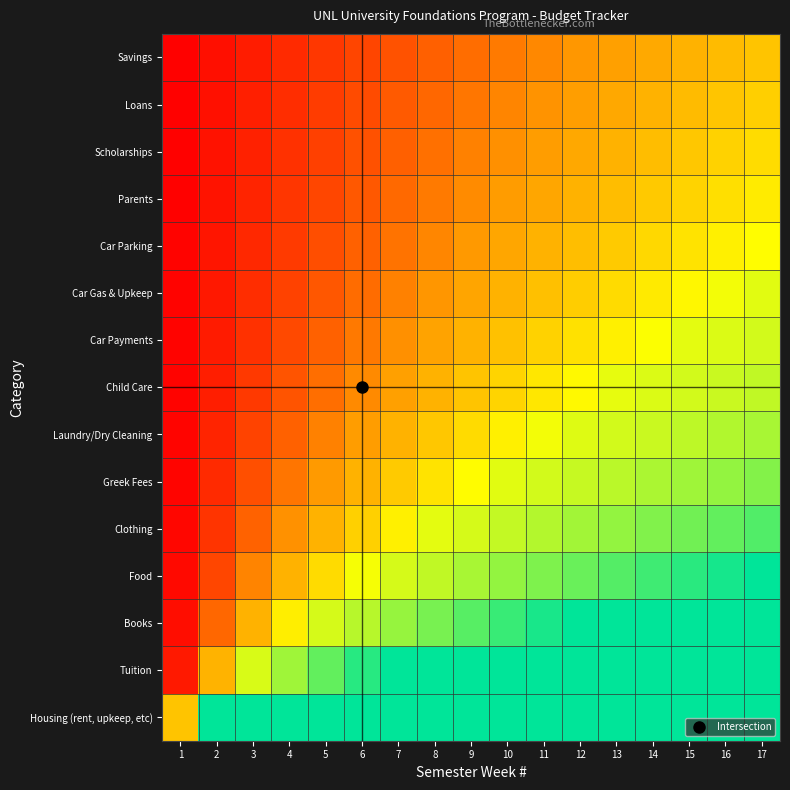

Reading left to right, list all the values displayed in this chart.

Housing (rent, upkeep, etc): 1=0.5	2=1.0	3=1.0	4=1.0	5=1.0	6=1.0	7=1.0	8=1.0	9=1.0	10=1.0	11=1.0	12=1.0	13=1.0	14=1.0	15=1.0	16=1.0	17=1.0
Tuition: 1=0.1	2=0.5	3=0.7	4=0.8	5=0.9	6=0.9	7=1.0	8=1.0	9=1.0	10=1.0	11=1.0	12=1.0	13=1.0	14=1.0	15=1.0	16=1.0	17=1.0
Books: 1=0.0	2=0.3	3=0.5	4=0.6	5=0.7	6=0.8	7=0.8	8=0.8	9=0.9	10=0.9	11=1.0	12=1.0	13=1.0	14=1.0	15=1.0	16=1.0	17=1.0
Food: 1=0.0	2=0.2	3=0.3	4=0.5	5=0.6	6=0.7	7=0.7	8=0.7	9=0.8	10=0.8	11=0.8	12=0.9	13=0.9	14=0.9	15=0.9	16=1.0	17=1.0
Clothing: 1=0.0	2=0.1	3=0.3	4=0.4	5=0.5	6=0.5	7=0.6	8=0.7	9=0.7	10=0.7	11=0.8	12=0.8	13=0.8	14=0.8	15=0.8	16=0.9	17=0.9
Greek Fees: 1=0.0	2=0.1	3=0.2	4=0.3	5=0.4	6=0.5	7=0.5	8=0.6	9=0.7	10=0.7	11=0.7	12=0.7	13=0.8	14=0.8	15=0.8	16=0.8	17=0.8
Laundry/Dry Cleaning: 1=0.0	2=0.1	3=0.2	4=0.3	5=0.3	6=0.4	7=0.5	8=0.5	9=0.6	10=0.6	11=0.7	12=0.7	13=0.7	14=0.7	15=0.8	16=0.8	17=0.8
Child Care: 1=0.0	2=0.1	3=0.2	4=0.2	5=0.3	6=0.4	7=0.4	8=0.5	9=0.5	10=0.6	11=0.6	12=0.7	13=0.7	14=0.7	15=0.7	16=0.7	17=0.7
Car Payments: 1=0.0	2=0.1	3=0.1	4=0.2	5=0.3	6=0.3	7=0.4	8=0.4	9=0.5	10=0.5	11=0.5	12=0.6	13=0.6	14=0.7	15=0.7	16=0.7	17=0.7
Car Gas & Upkeep: 1=0.0	2=0.1	3=0.1	4=0.2	5=0.2	6=0.3	7=0.3	8=0.4	9=0.4	10=0.5	11=0.5	12=0.5	13=0.6	14=0.6	15=0.6	16=0.7	17=0.7
Car Parking: 1=0.0	2=0.1	3=0.1	4=0.2	5=0.2	6=0.3	7=0.3	8=0.4	9=0.4	10=0.4	11=0.5	12=0.5	13=0.5	14=0.6	15=0.6	16=0.6	17=0.7
Parents: 1=0.0	2=0.1	3=0.1	4=0.1	5=0.2	6=0.2	7=0.3	8=0.3	9=0.4	10=0.4	11=0.4	12=0.5	13=0.5	14=0.5	15=0.6	16=0.6	17=0.6
Scholarships: 1=0.0	2=0.0	3=0.1	4=0.1	5=0.2	6=0.2	7=0.3	8=0.3	9=0.3	10=0.4	11=0.4	12=0.4	13=0.5	14=0.5	15=0.5	16=0.5	17=0.6
Loans: 1=0.0	2=0.0	3=0.1	4=0.1	5=0.2	6=0.2	7=0.2	8=0.3	9=0.3	10=0.3	11=0.4	12=0.4	13=0.4	14=0.5	15=0.5	16=0.5	17=0.5
Savings: 1=0.0	2=0.0	3=0.1	4=0.1	5=0.1	6=0.2	7=0.2	8=0.3	9=0.3	10=0.3	11=0.4	12=0.4	13=0.4	14=0.4	15=0.5	16=0.5	17=0.5